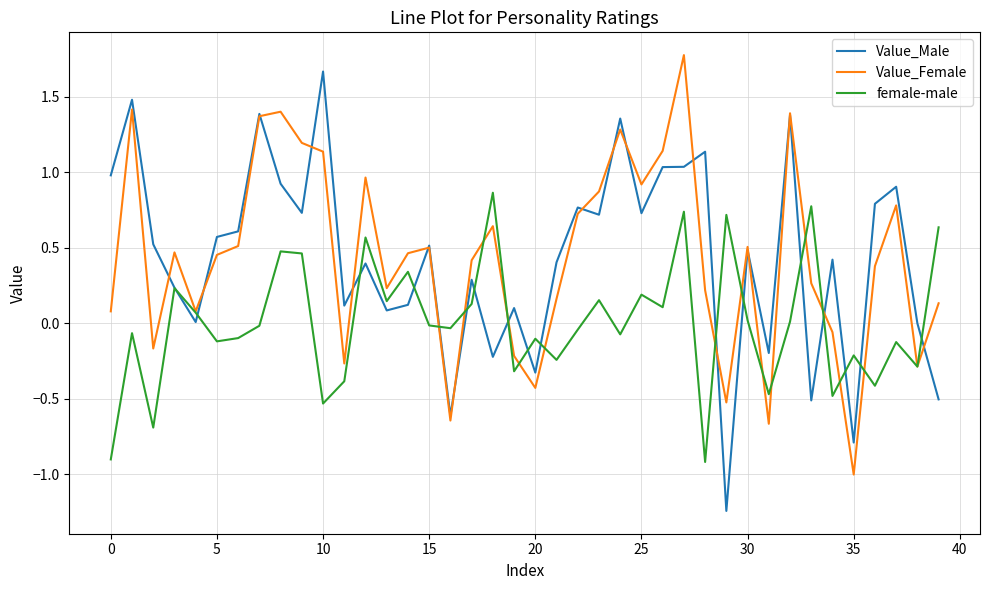

What is the difference between the second highest and minimum values in the Value_Female series?

2.4